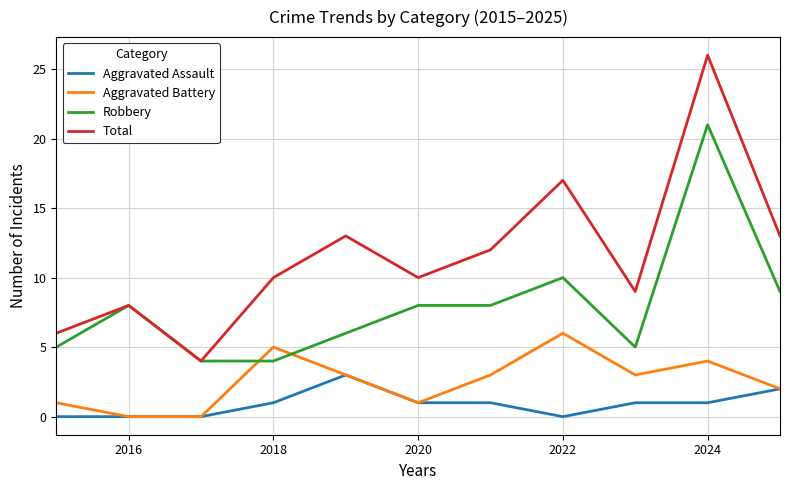

How many lines are shown in the chart?

4